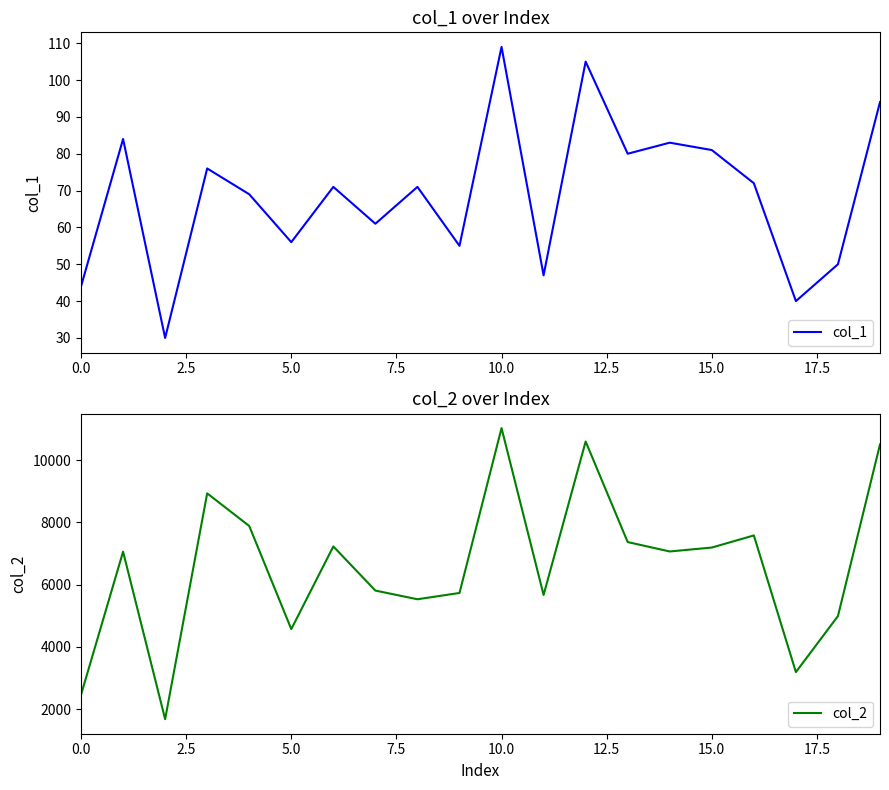

True or false: col_1 has a value of 17 at 0.0.

False